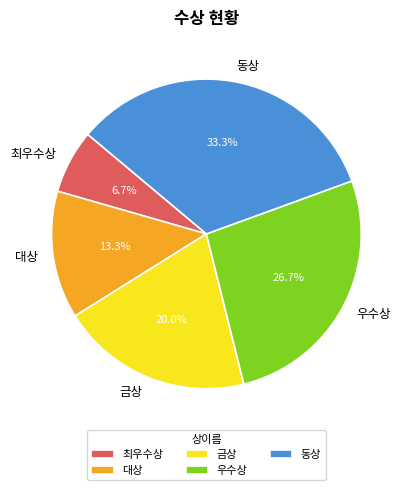

Is it true that 최우수상 is 12% of the pie?

False